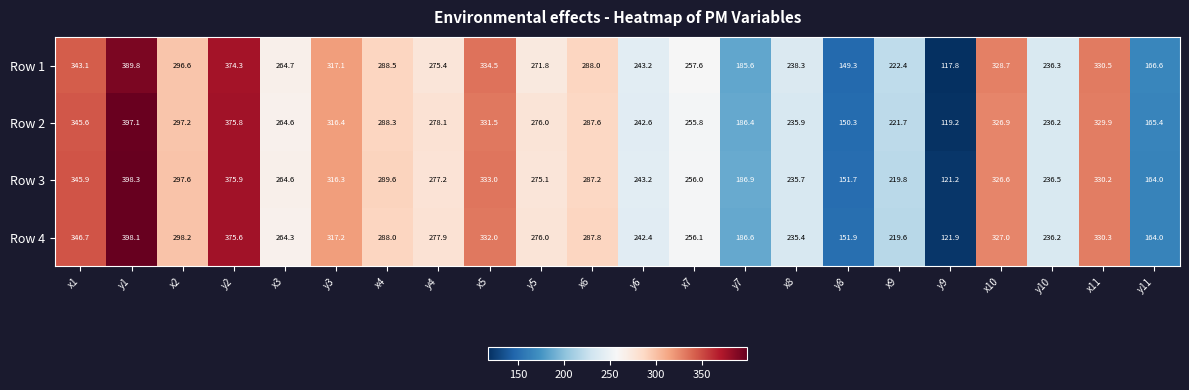

How many values in the Row 4 series are below 277?

11